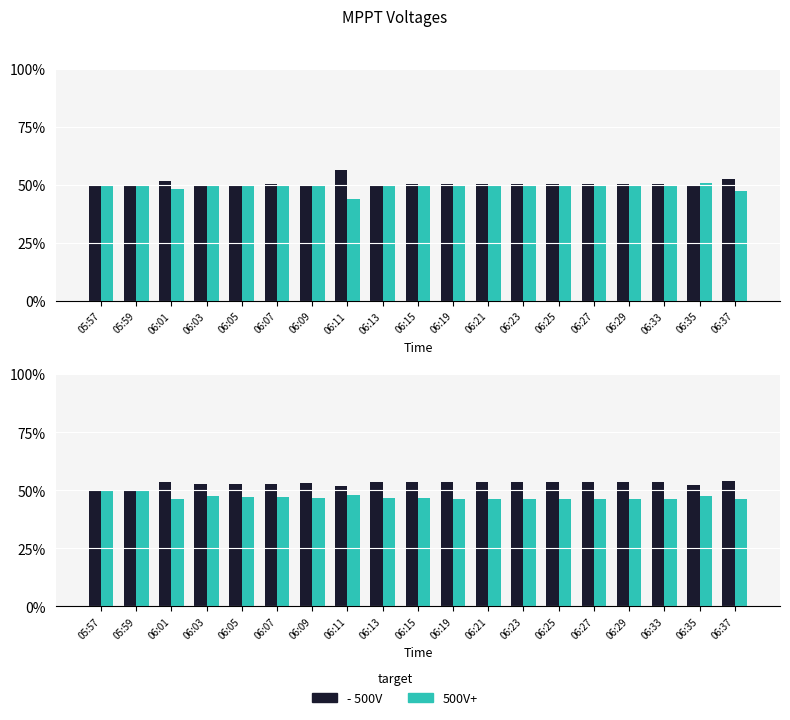

Between 06:01 and 06:07, which series saw the biggest shift?

V MPPT 1(V)